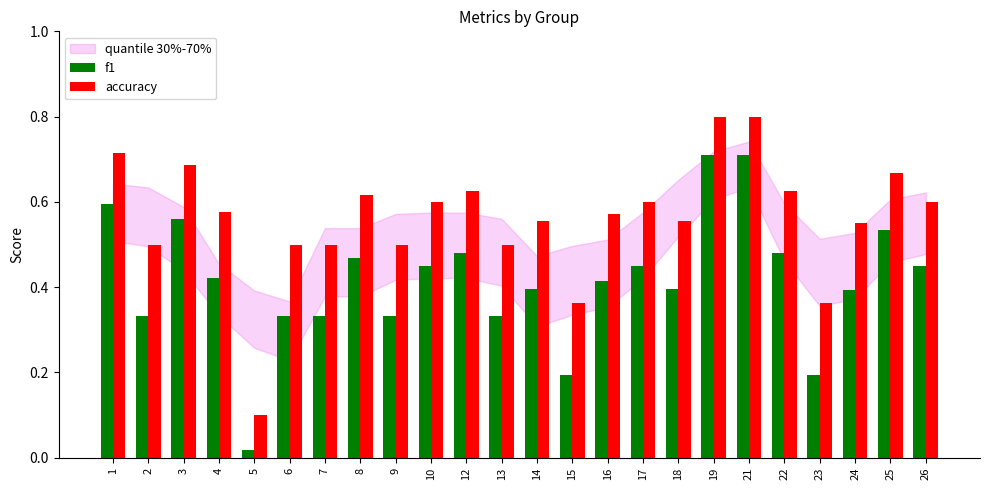

The accuracy series shows 0.7 at 9. True or false?

False